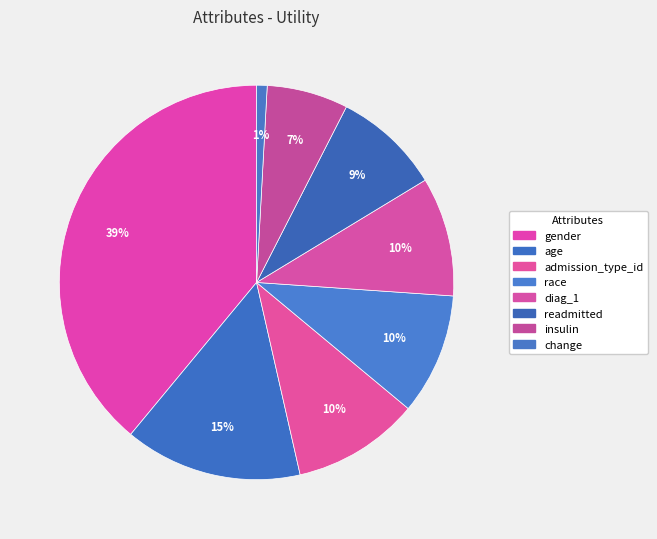

Count the number of slices in the pie.

8